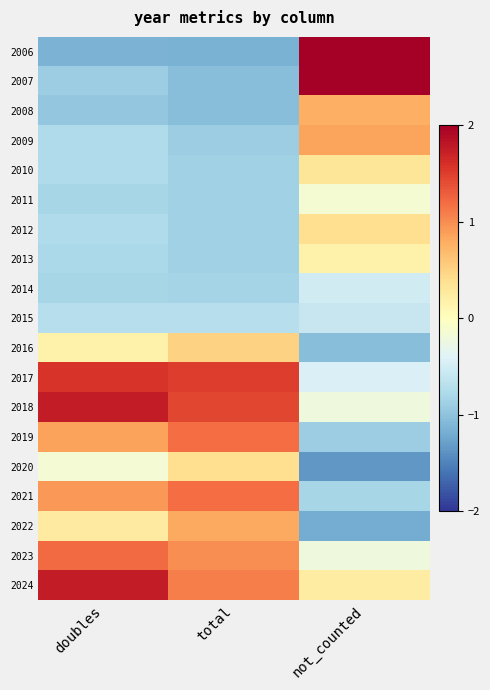

What is the spread (max minus min) of values at total?

2.6